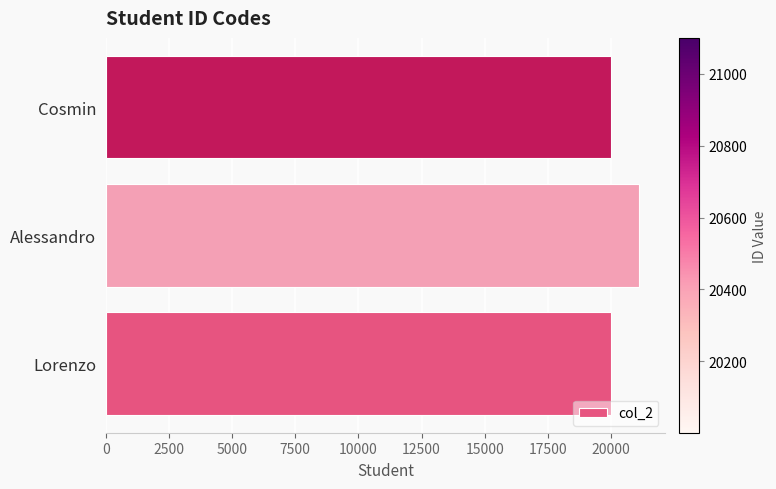

What is the ratio of the value at Alessandro to the value at Lorenzo?

1.1